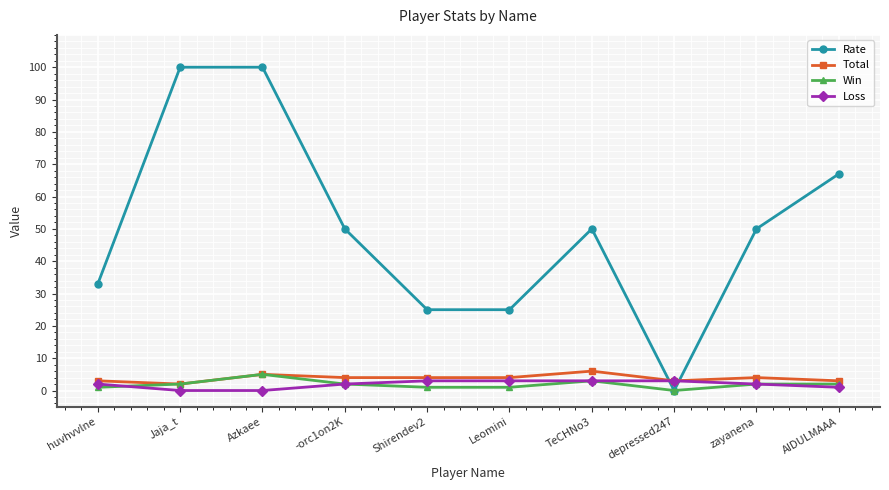

What is the value of the Total point at the 4th from the left?

4